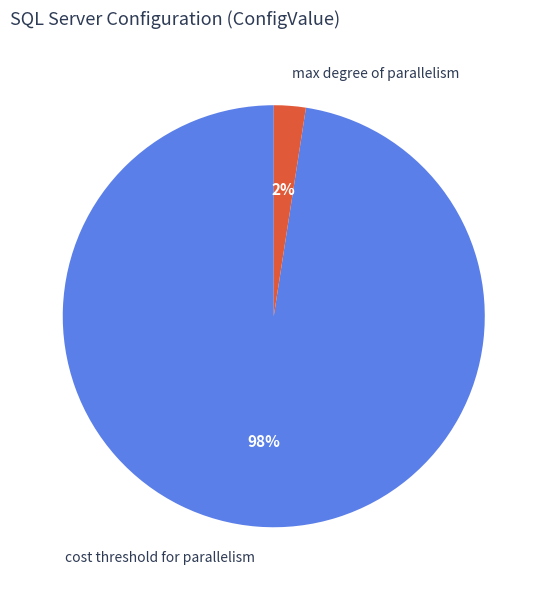

Combined, do cost threshold for parallelism and max degree of parallelism account for over 50%?

Yes